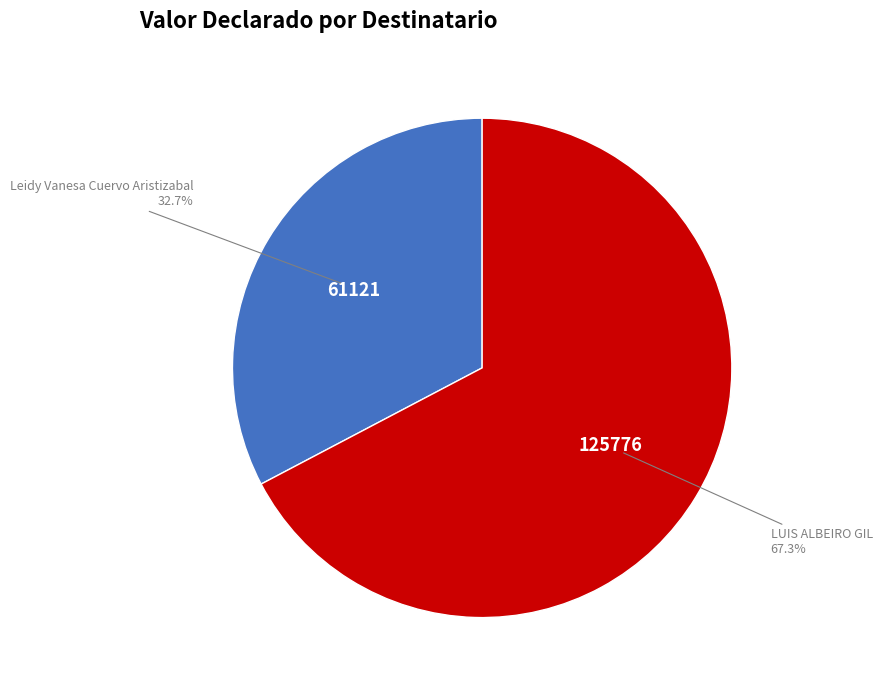

What is the ratio of the value at Leidy Vanesa Cuervo Aristizabal to the value at LUIS ALBEIRO GIL?

0.5